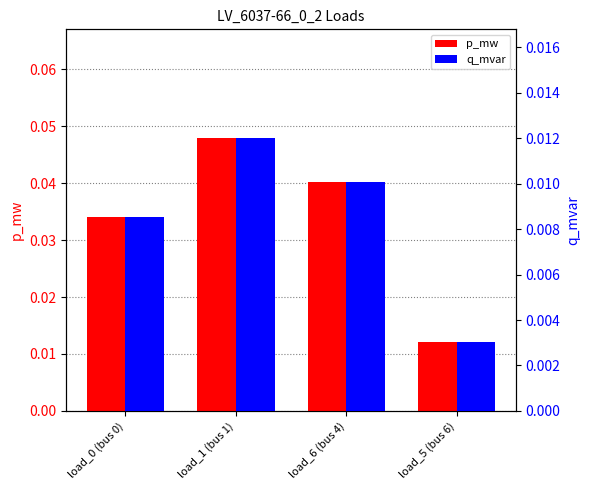

Which series has the largest range (max minus min)?

p_mw